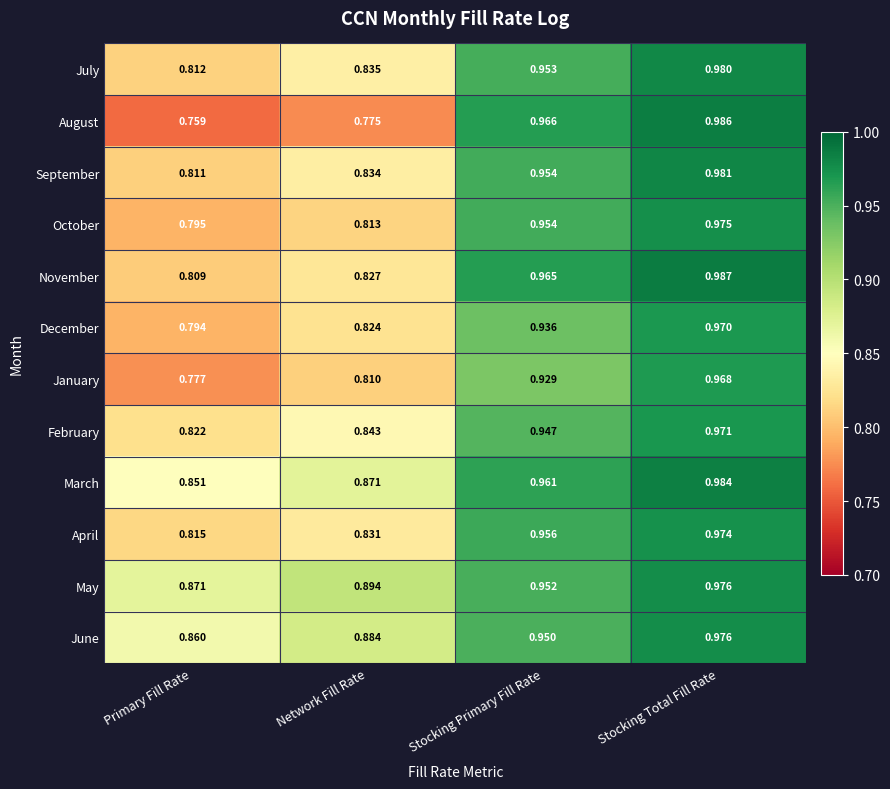

Which series has the largest total across all categories?

May